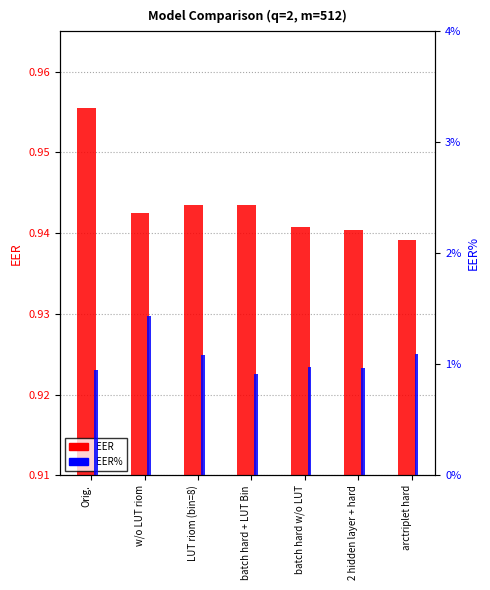

What is the value of the EER bar at the 7th from the left?

0.9